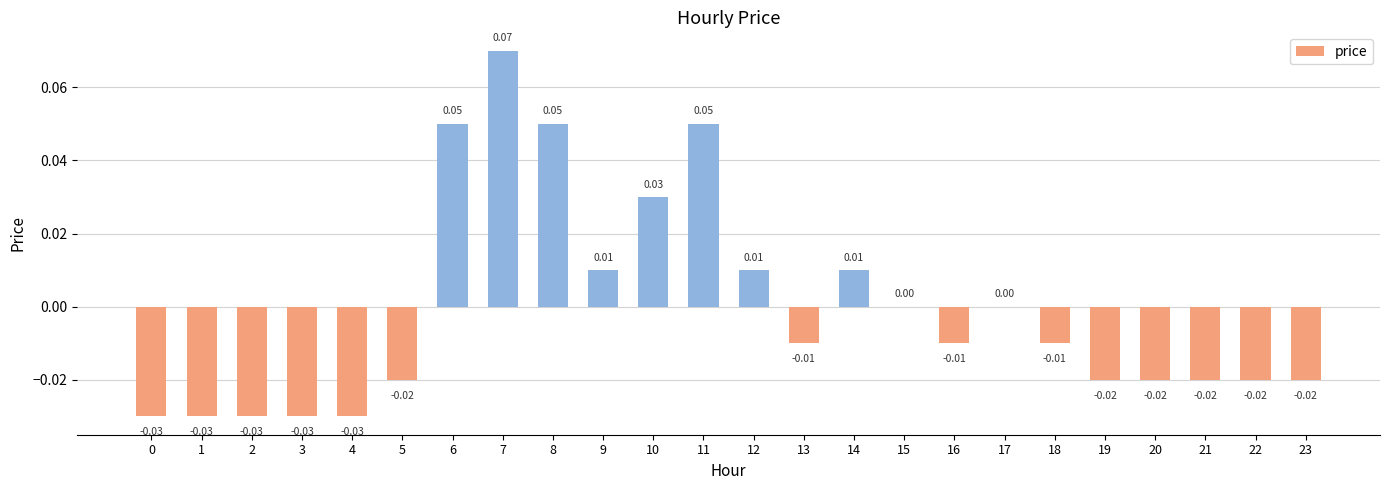

Between 8 and 16, which is larger?

8